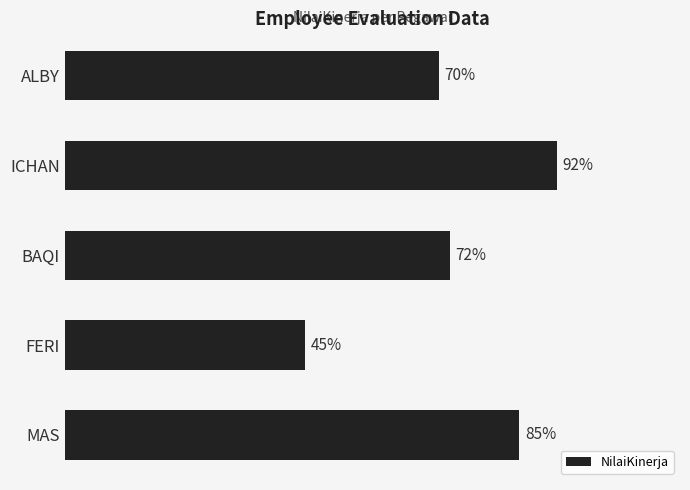

What is the label of the 4th bar from the top?

FERI